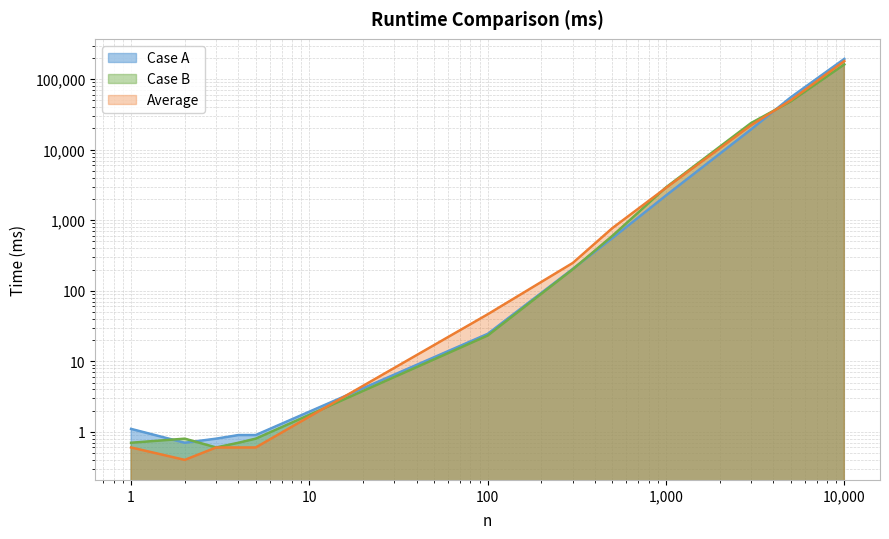

Is the value of Case B at 500 greater than the value of Case A at 3000?

No